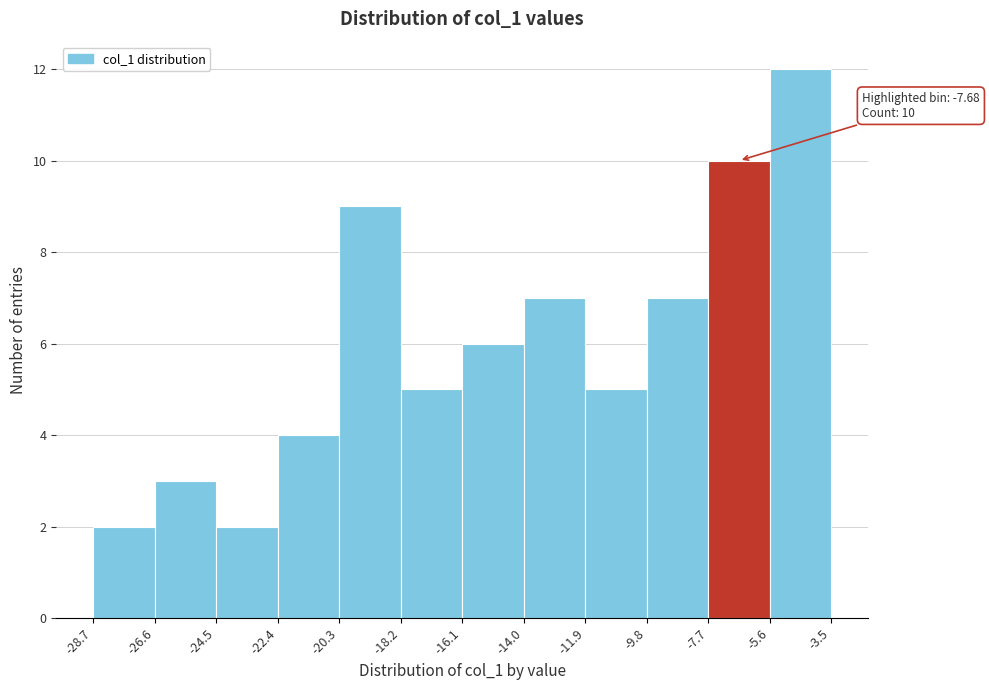

Which range on the x-axis has the tallest bar?

-5.6 to -3.5